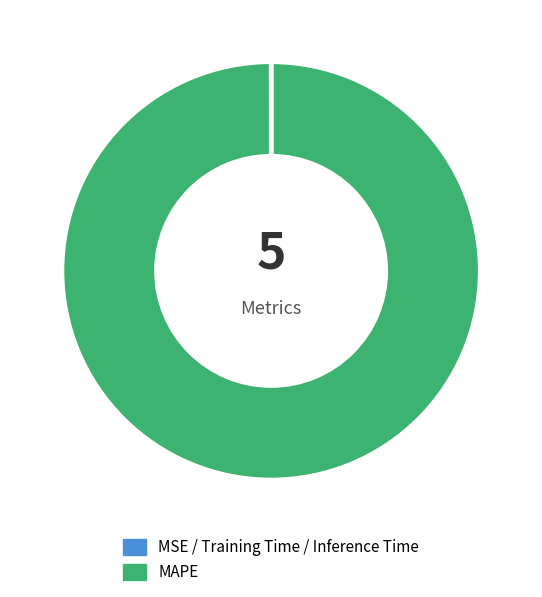

What is the largest slice in the pie chart?

MAPE